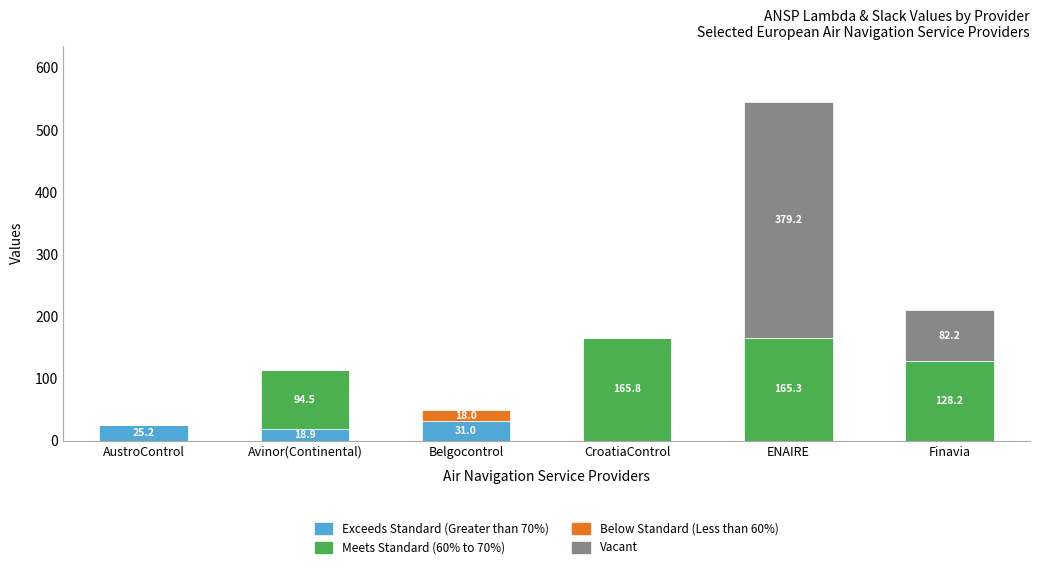

The value of Exceeds Standard (Greater than 70%) at Avinor(Continental) is 18.9. True or false?

True